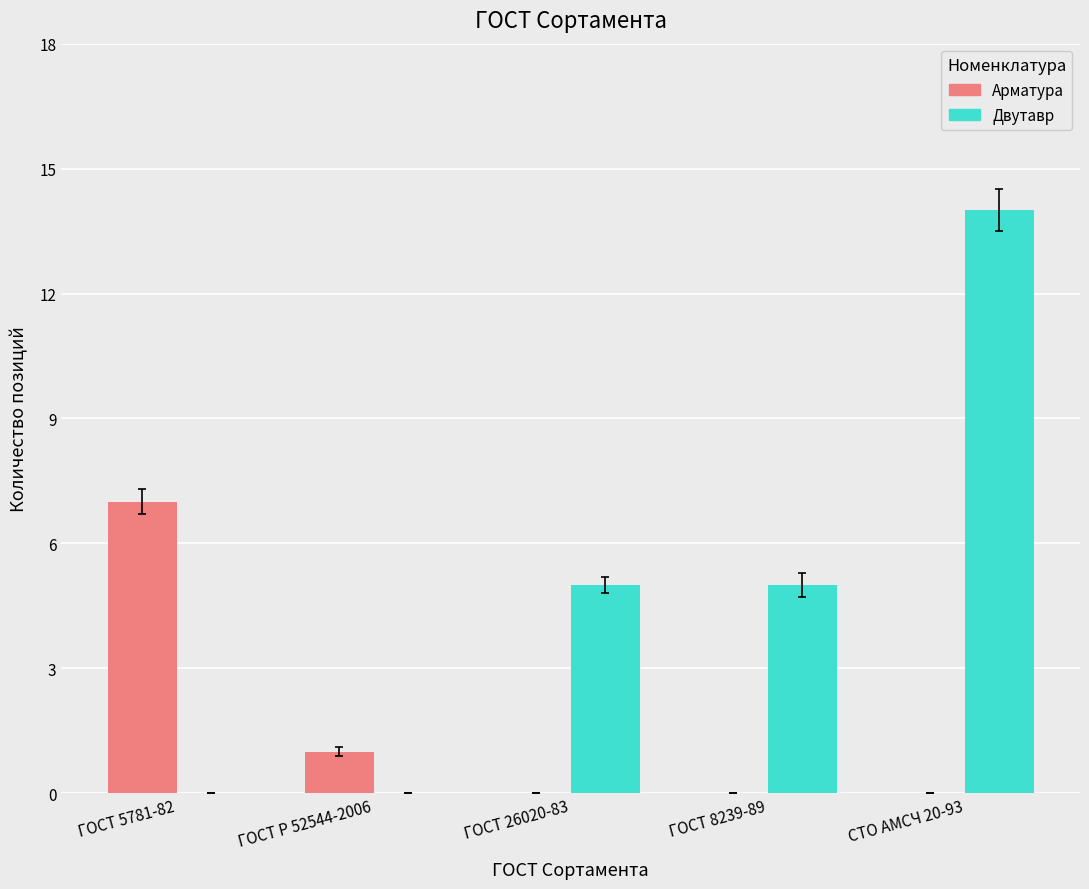

What is the spread (max minus min) of values at ГОСТ 26020-83?

5